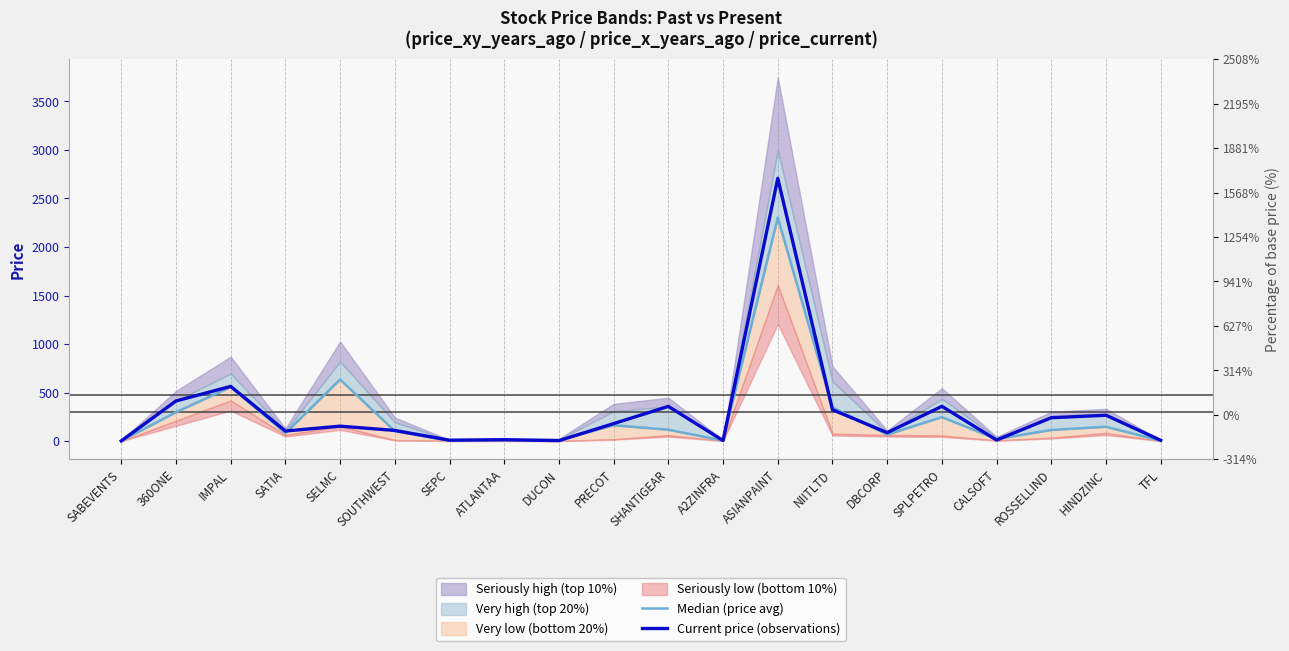

True or false: Current price (observations) and Median (price avg) intersect in this chart.

True